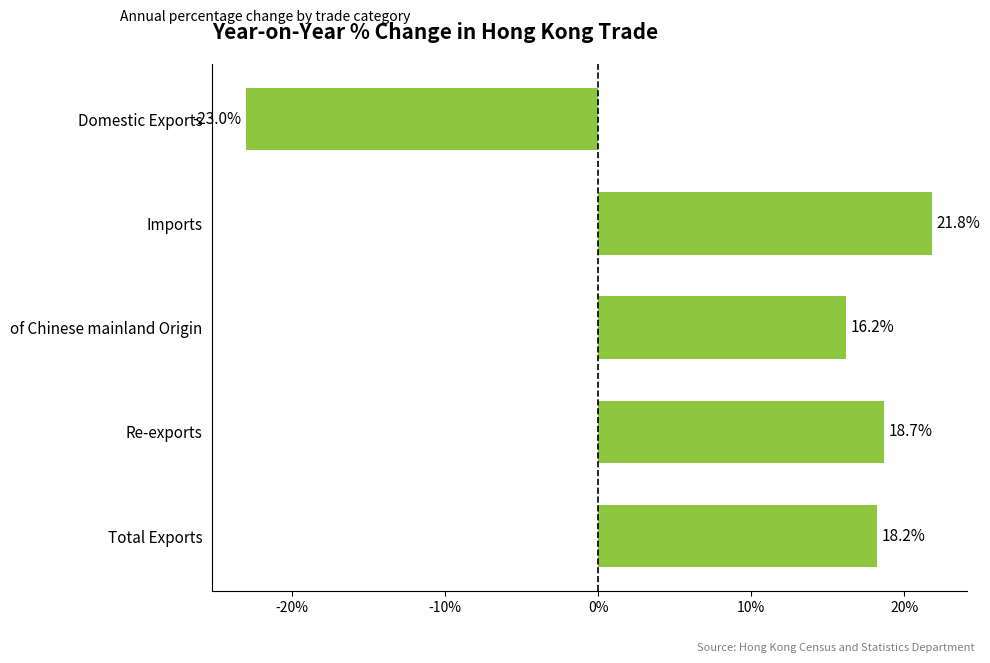

How many bars are there in total?

5